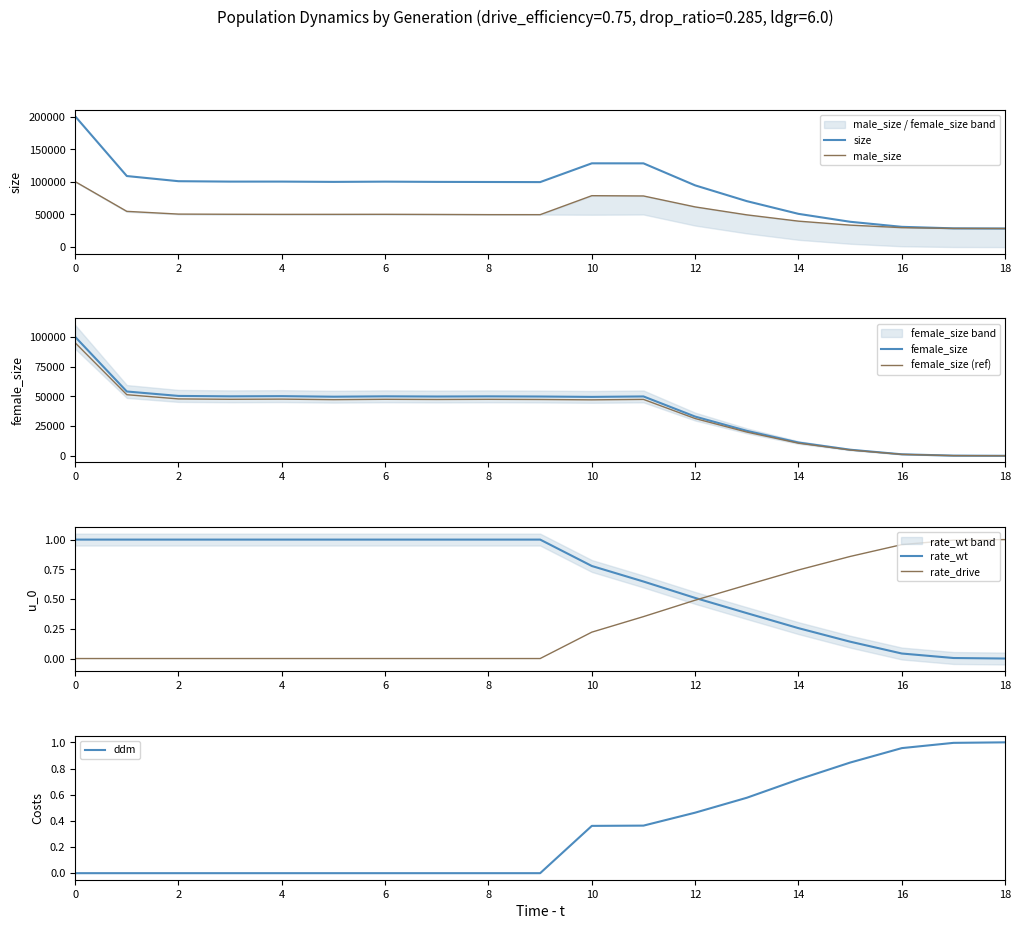

The ddm series shows -0.4 at 8. True or false?

False